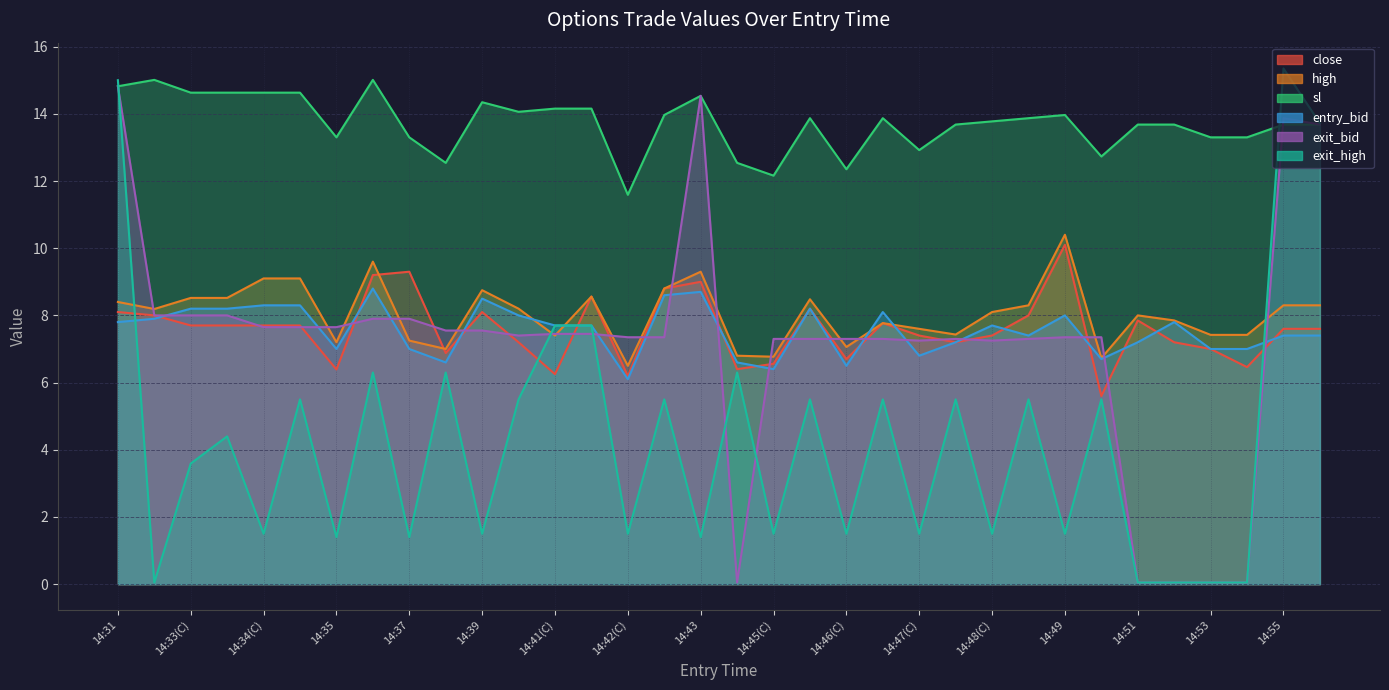

True or false: sl and high intersect in this chart.

False